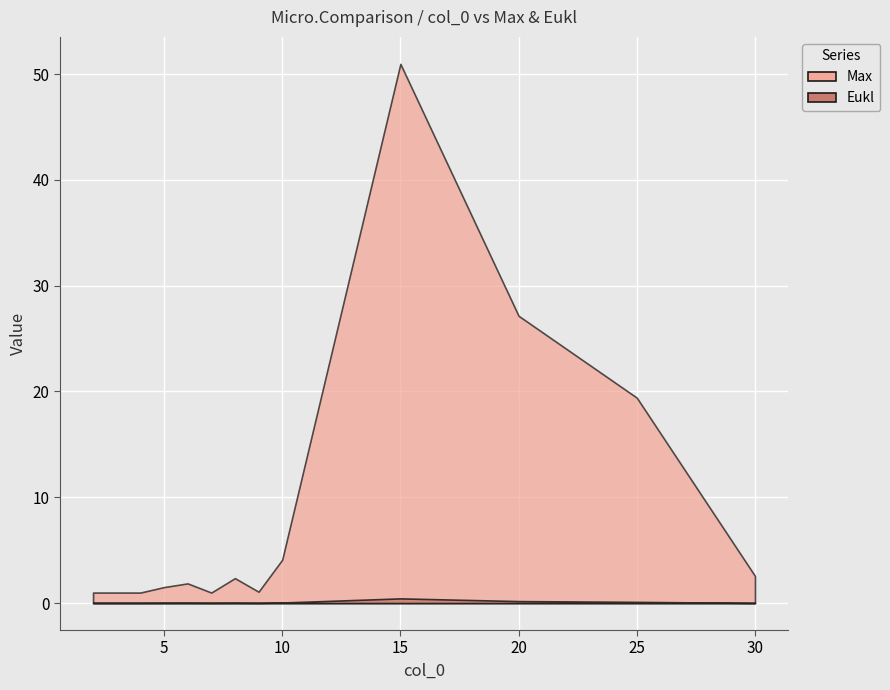

True or false: Max and Eukl intersect in this chart.

False